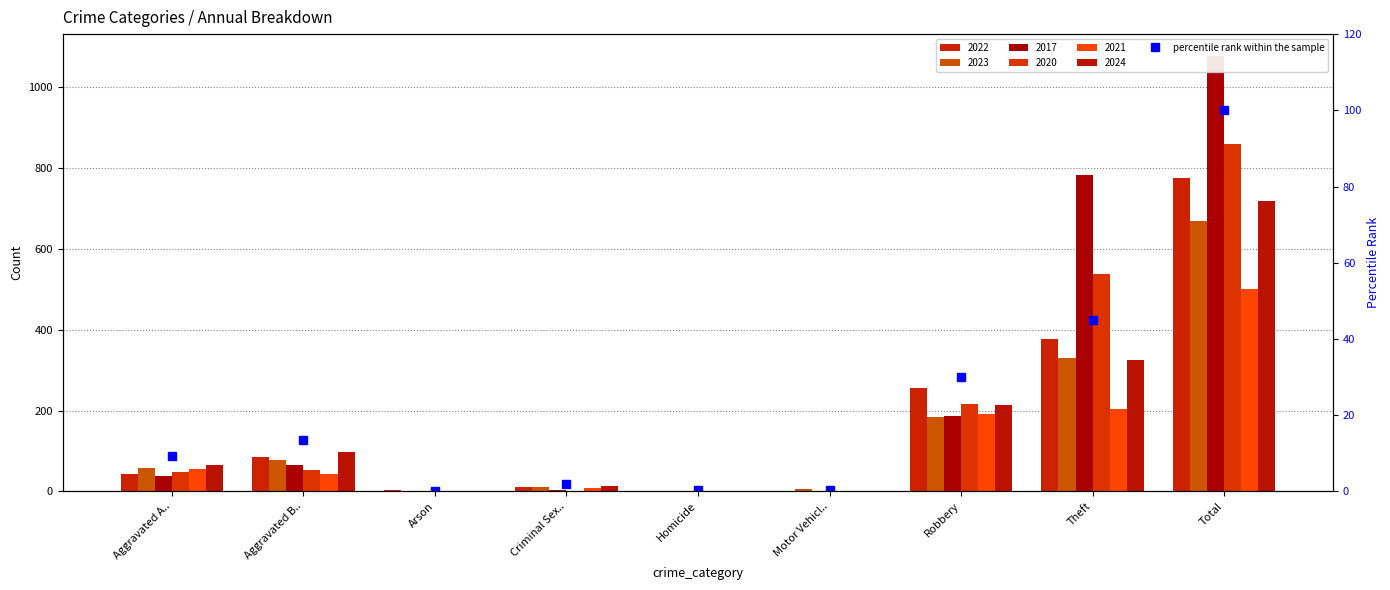

Reading left to right, list all the values displayed in this chart.

Aggravated A..=9.2	Aggravated B..=13.5	Arson=0.0	Criminal Sex..=1.8	Homicide=0.3	Motor Vehicl..=0.3	Robbery=29.9	Theft=45.1	Total=100.0